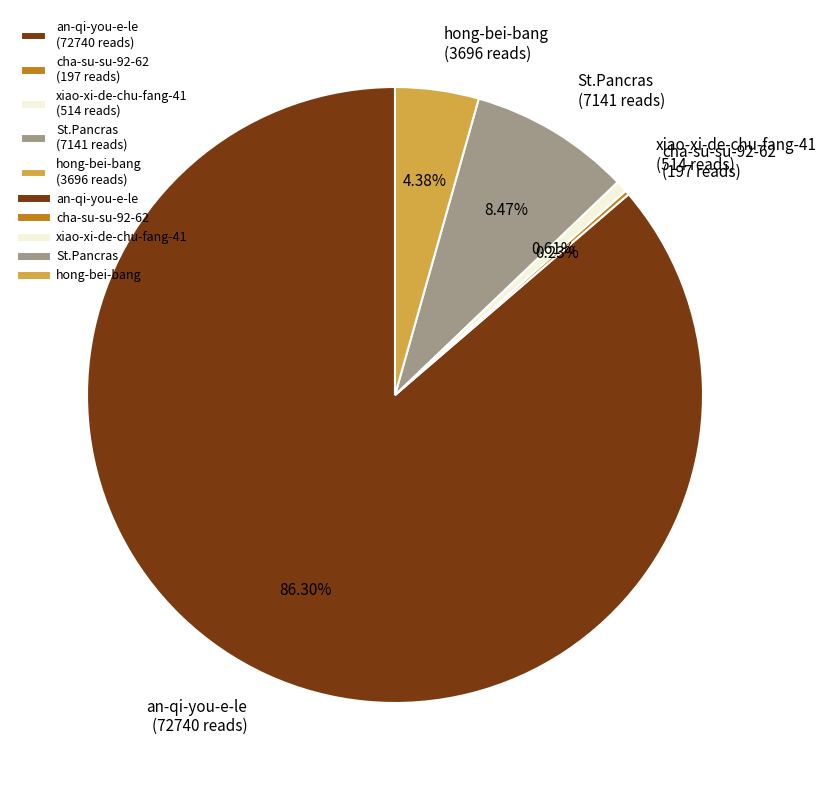

Approximately how many times larger is the value at St.Pancras compared to hong-bei-bang?

1.9